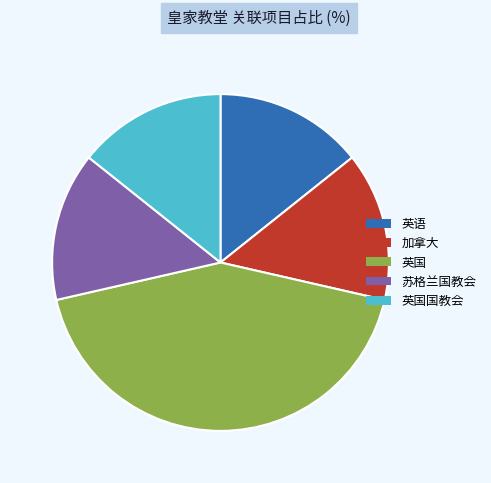

Do 英语 and 苏格兰国教会 together represent more than half of the pie?

No